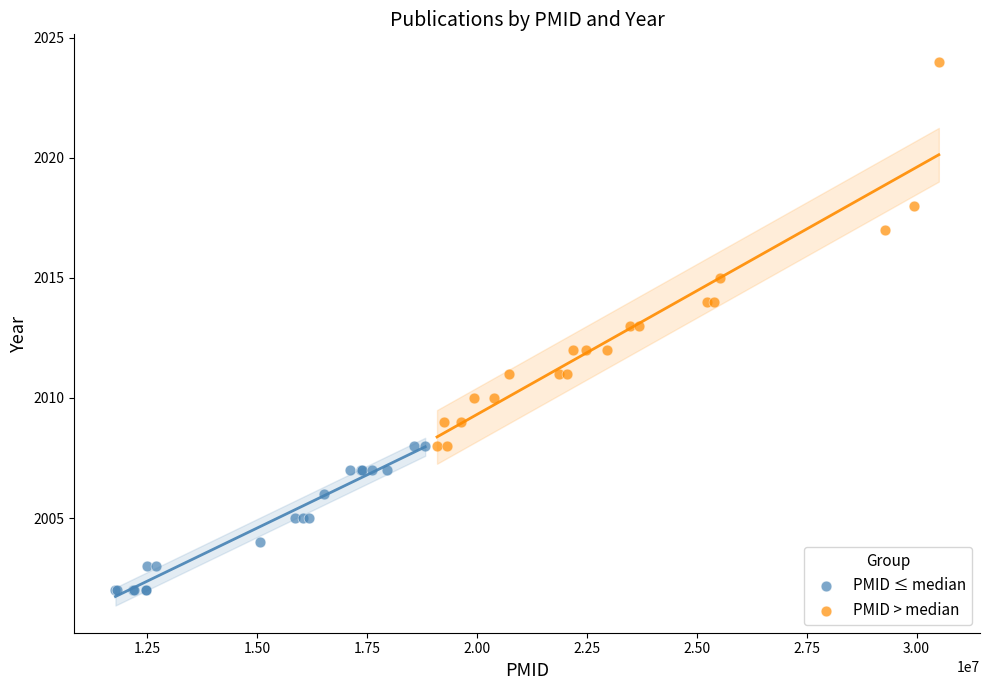

Which series has the largest Y range (max minus min)?

PMID > median